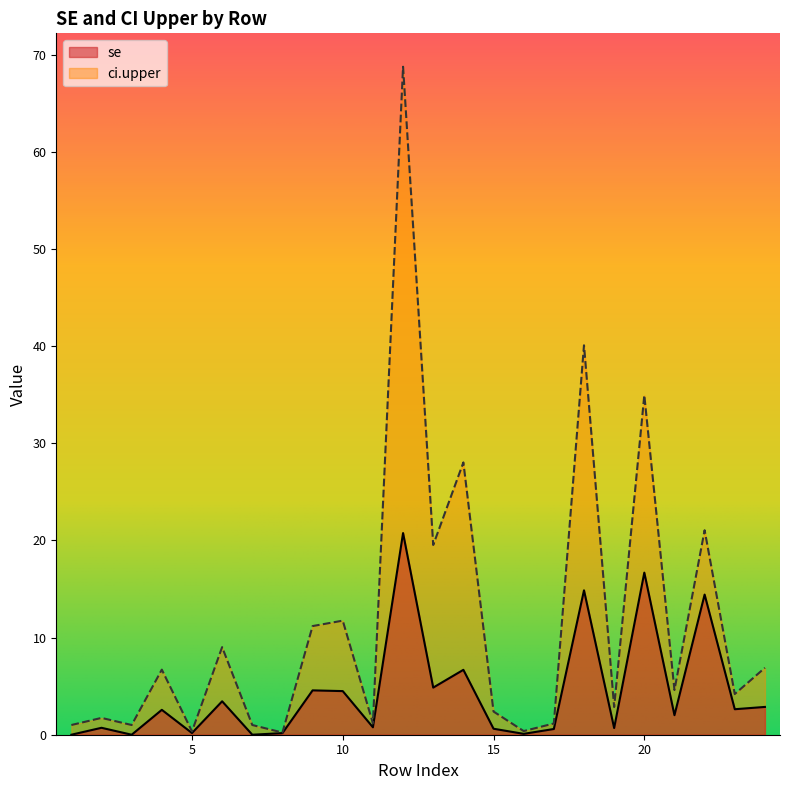

The se series shows 10.2 at 1. True or false?

False